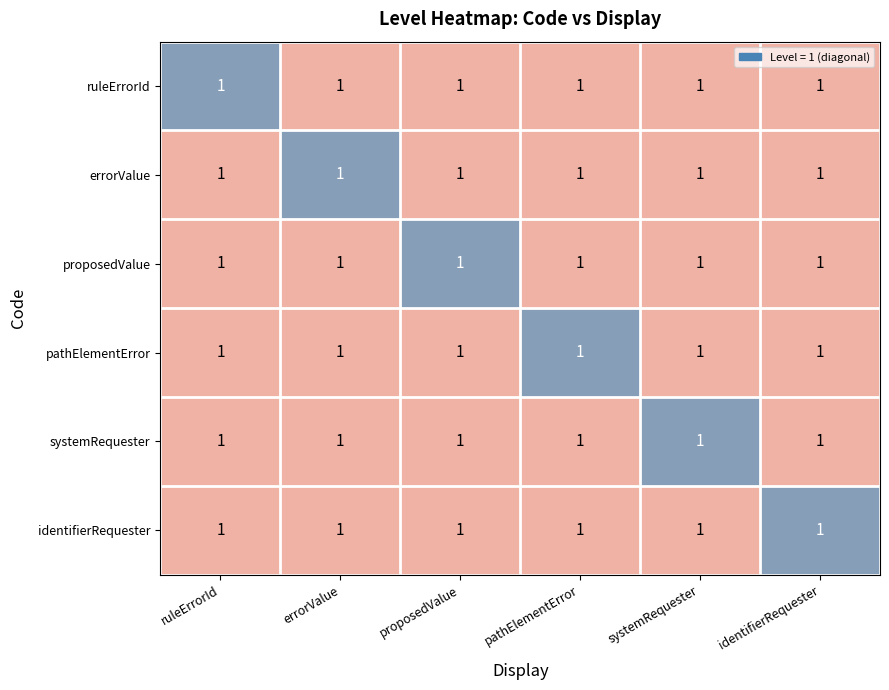

What is the average value of the identifierRequester series?

1